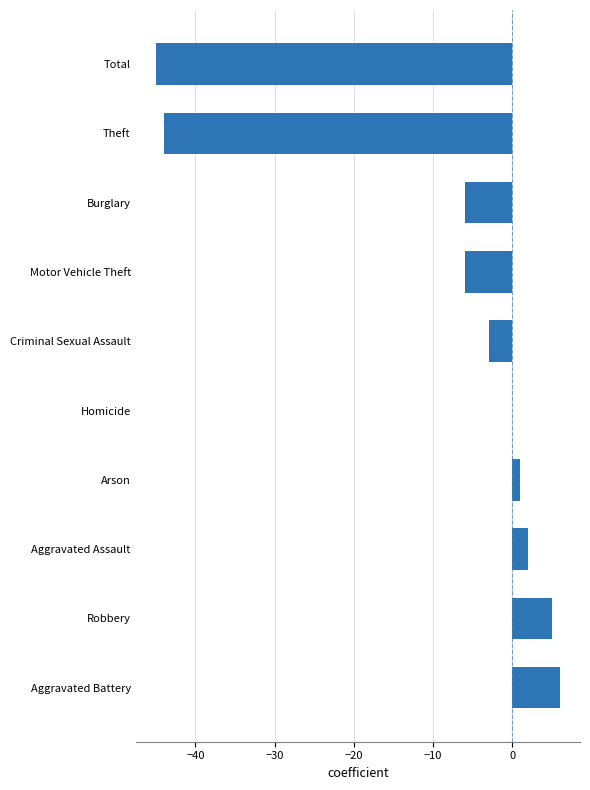

Reading bottom to top, transcribe all the data shown in this chart.

Aggravated Battery=6	Robbery=5	Aggravated Assault=2	Arson=1	Homicide=0	Criminal Sexual Assault=-3	Motor Vehicle Theft=-6	Burglary=-6	Theft=-44	Total=-45